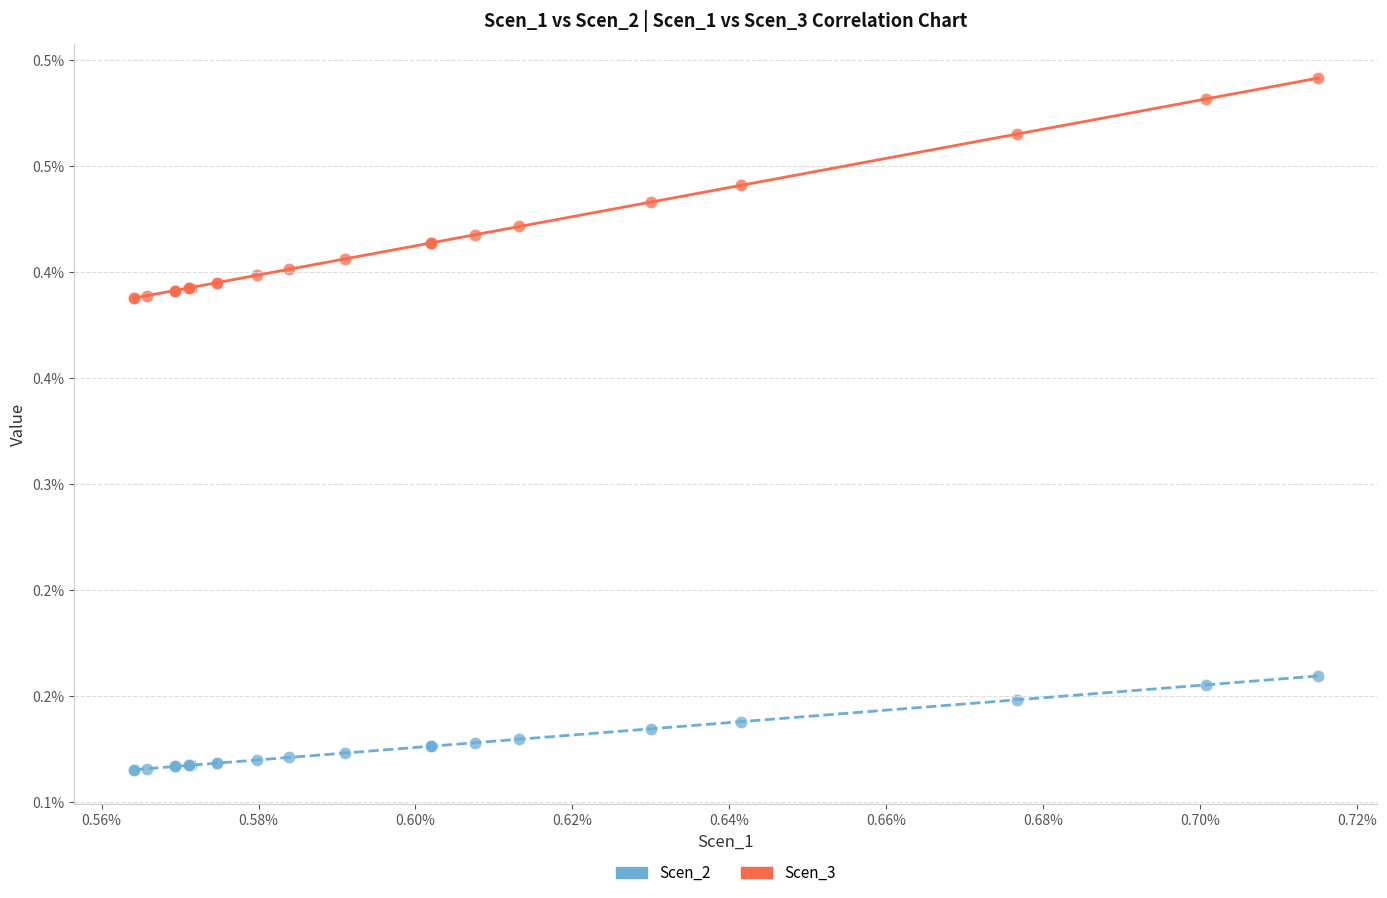

What are all the series names shown in the legend?

Scen_2, Scen_3